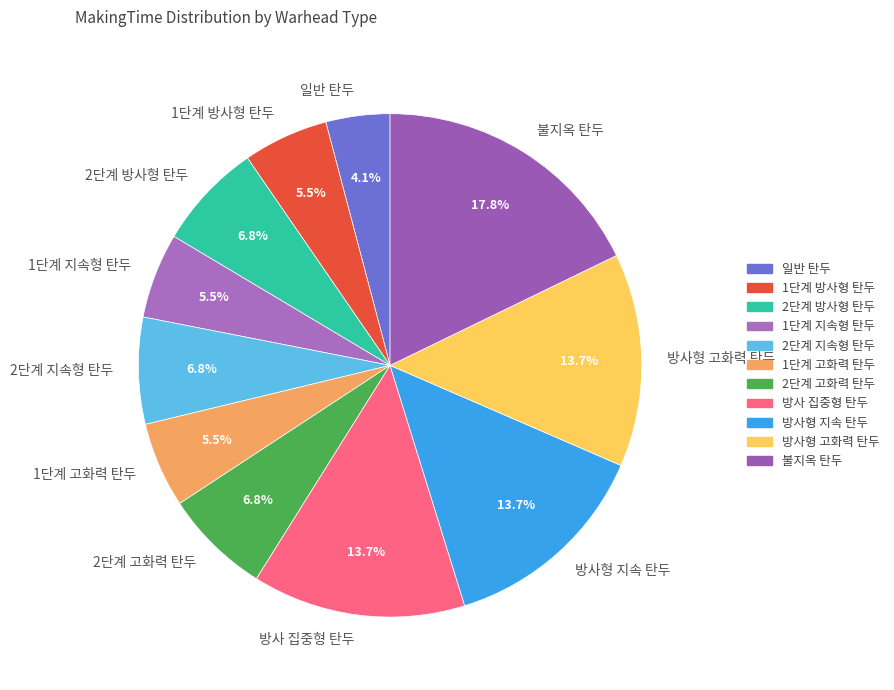

To the nearest percent, what percentage of the pie is 일반 탄두?

4%